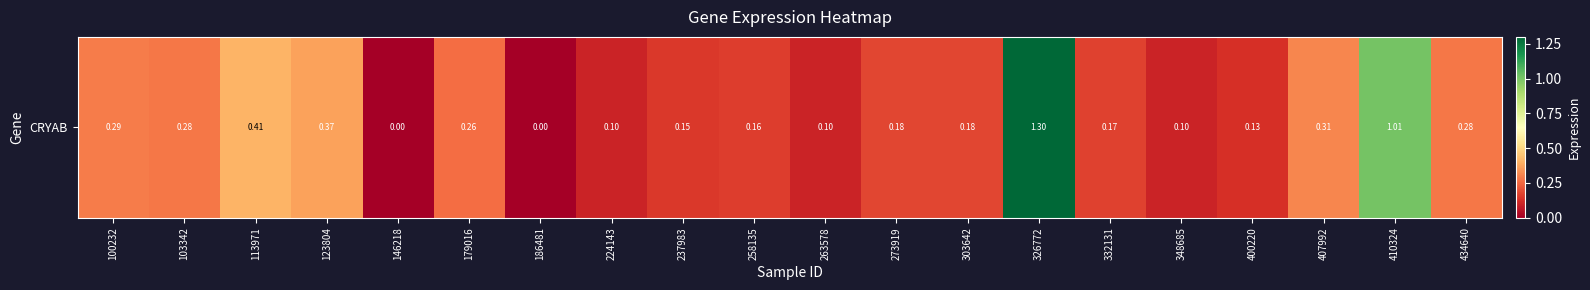

Rank the categories by value from highest to lowest.

326772, 410324, 113971, 123804, 407992, 100232, 103342, 434640, 179016, 273919, 303642, 332131, 258135, 237983, 400220, 224143, 263578, 348685, 146218, 186481